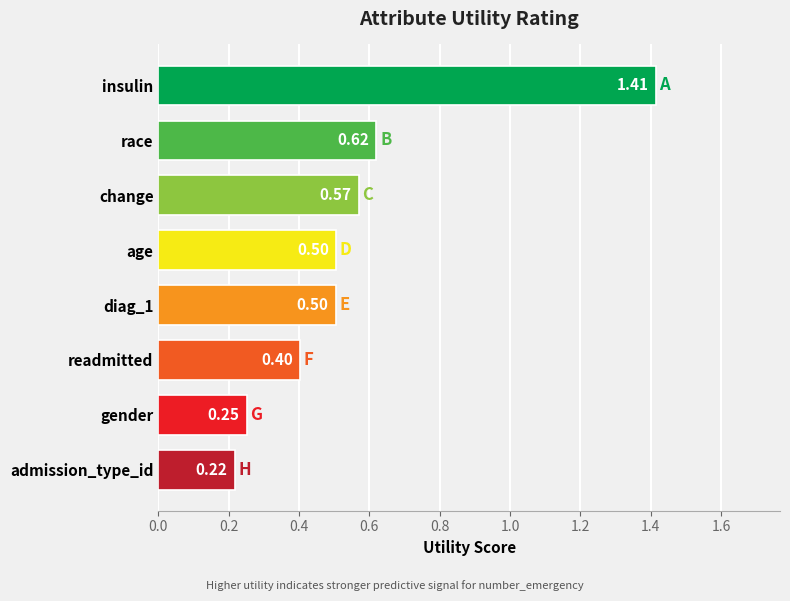

Which category has the lowest value across all series?

admission_type_id